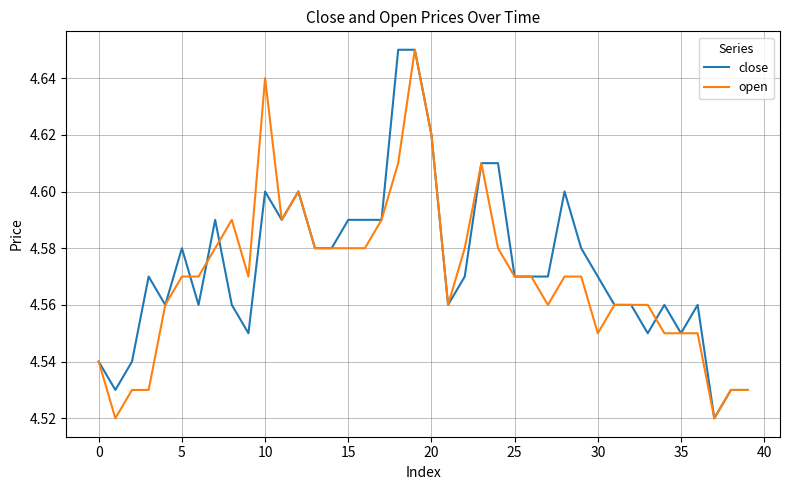

List the series in order of their overall mean, highest first.

close, open